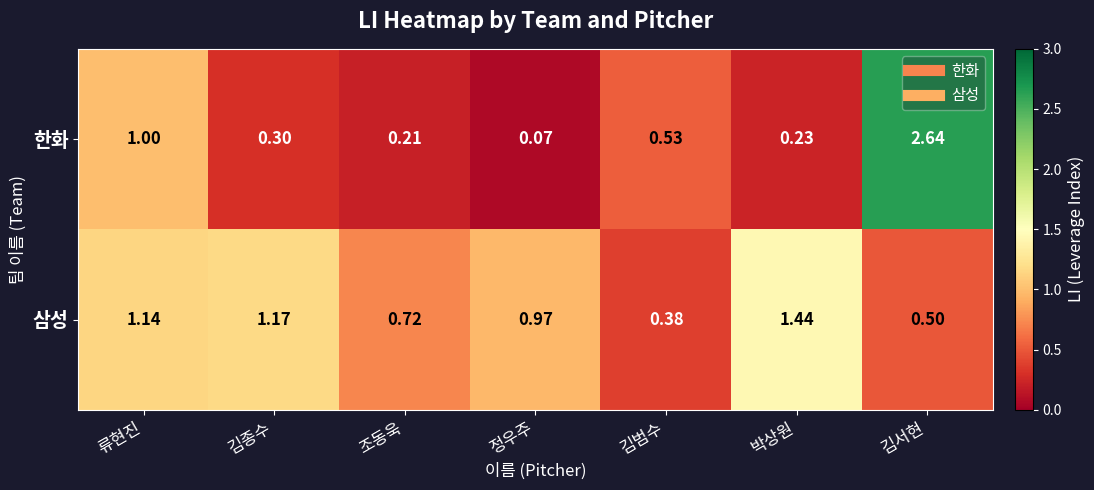

Which label corresponds to the largest value in the chart?

김서현